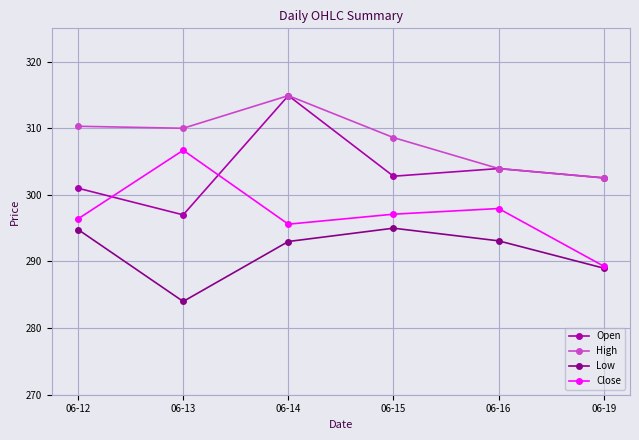

How many times do Close and Open cross each other?

2